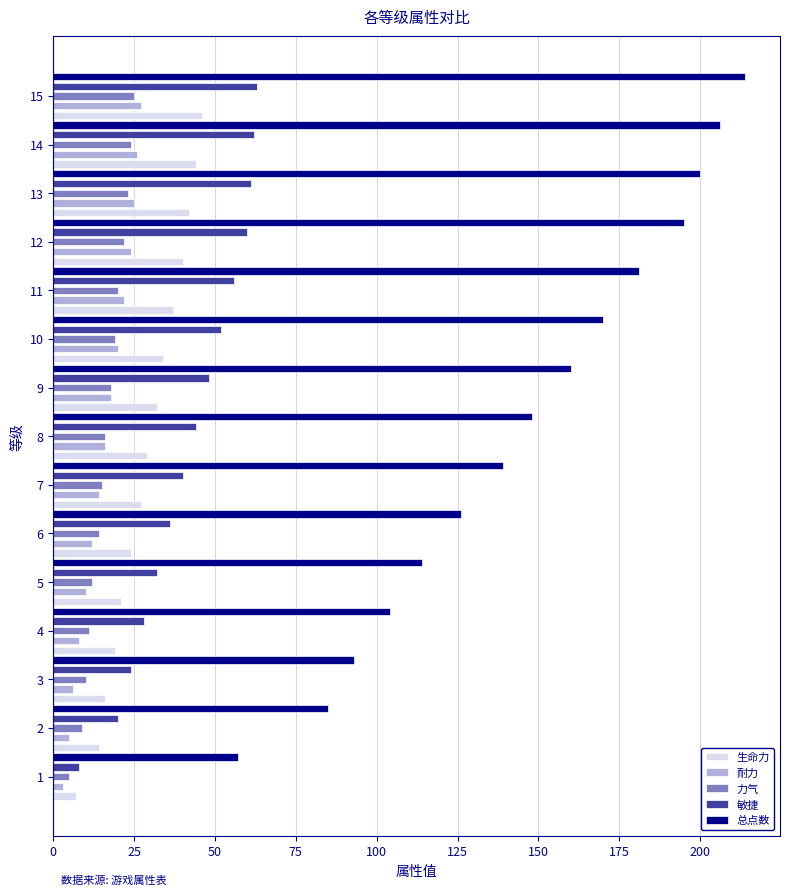

How many data points does each series have?

15